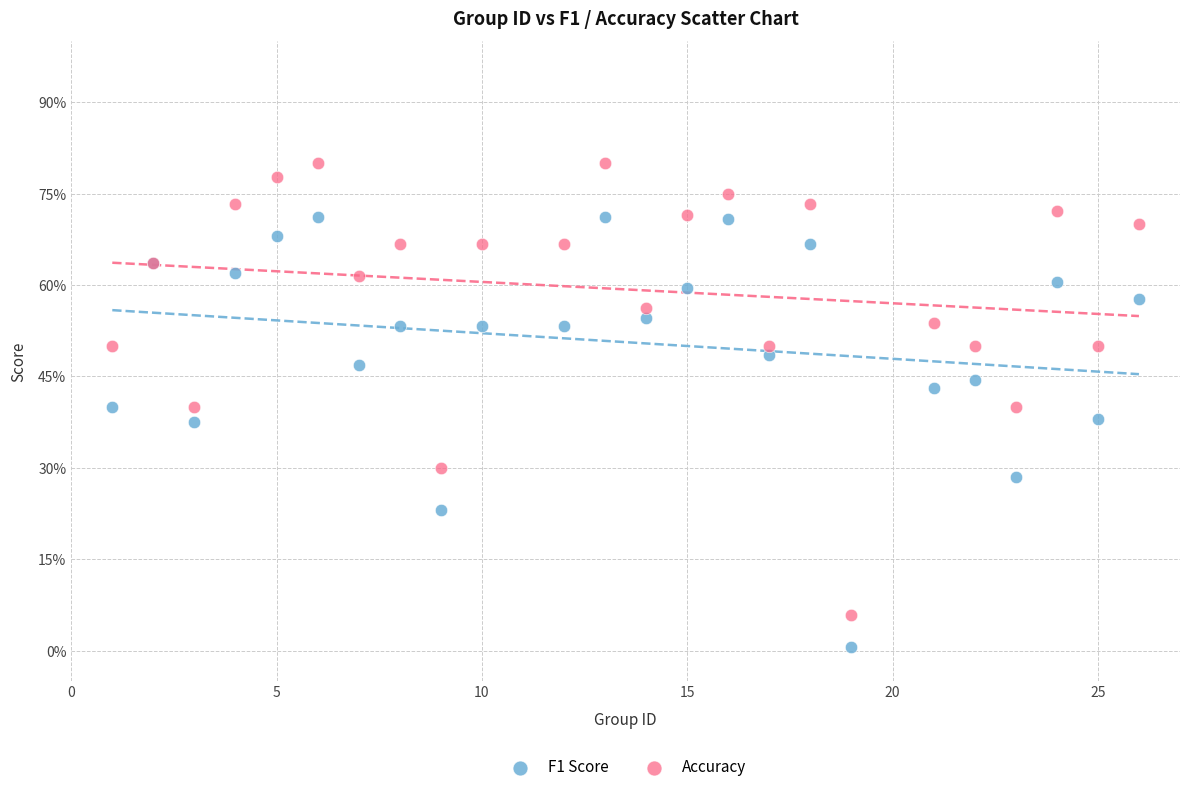

Which series contains the lowest Y value?

F1 Score